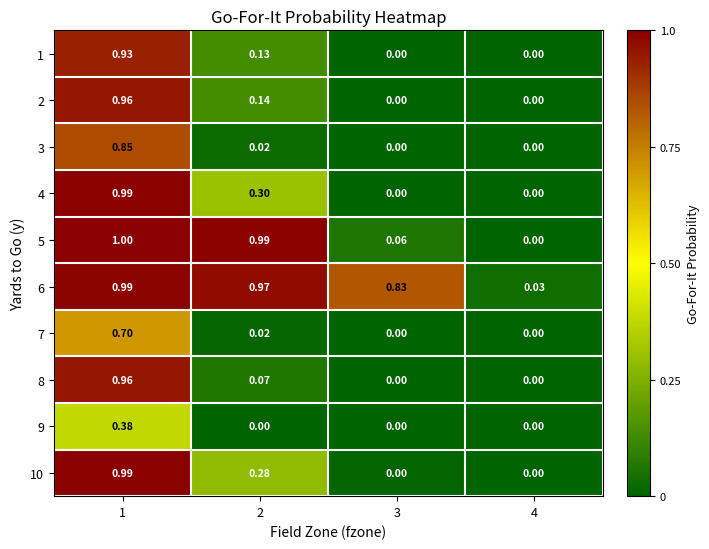

Is the value of 10 at 4 greater than the value of 2 at 2?

No